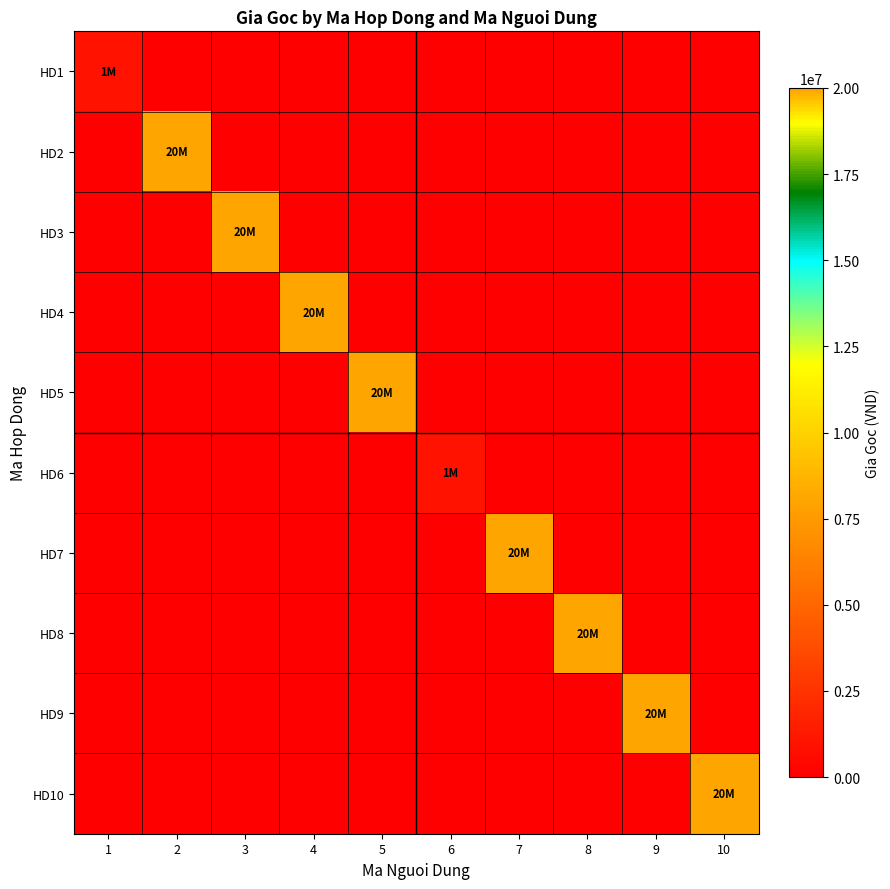

Which has a higher value, 1 or 2?

1